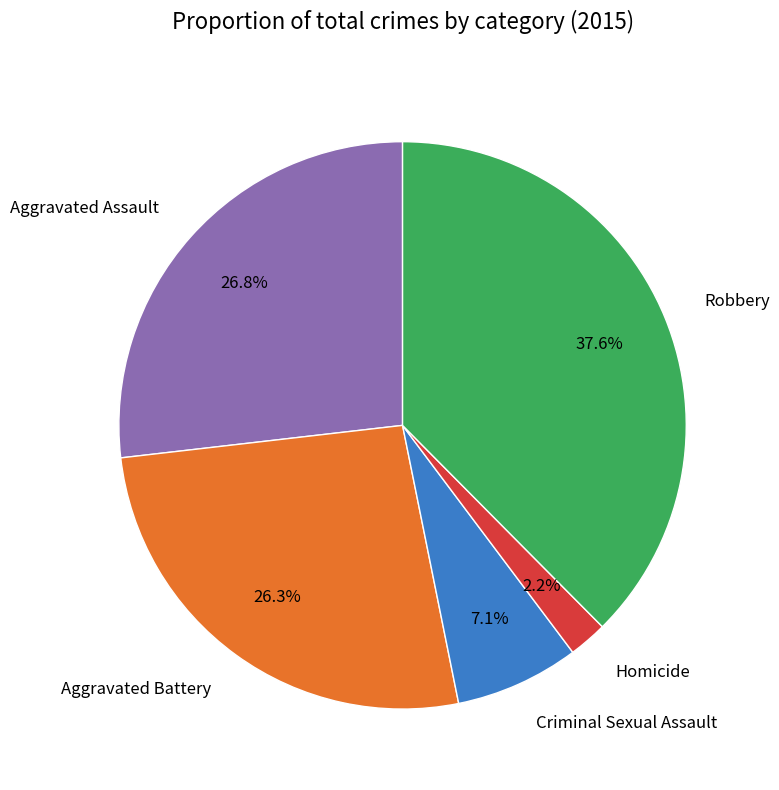

Is Aggravated Assault the majority of the pie?

No